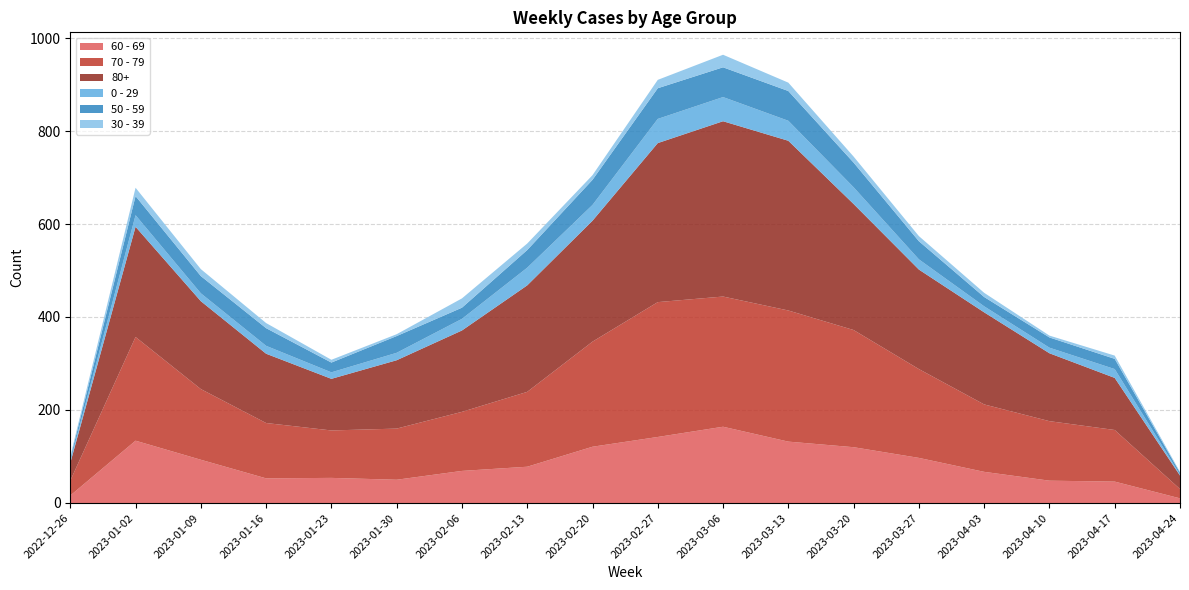

Reading left to right, transcribe all the data shown in this chart.

60 - 69: 16	134	93	53	54	50	69	78	121	142	164	132	120	97	67	48	46	10
70 - 79: 32	223	152	119	102	110	127	161	226	290	280	282	252	191	145	128	111	20
80+: 38	237	189	149	111	147	175	229	260	342	377	365	271	214	198	146	112	29
0 - 29: 4	25	17	17	14	16	25	38	34	52	52	43	36	22	13	12	19	2
50 - 59: 5	41	37	38	21	36	24	38	54	66	64	64	53	39	20	22	22	4
30 - 39: 5	18	15	11	6	4	20	14	10	18	27	18	13	11	9	4	7	2